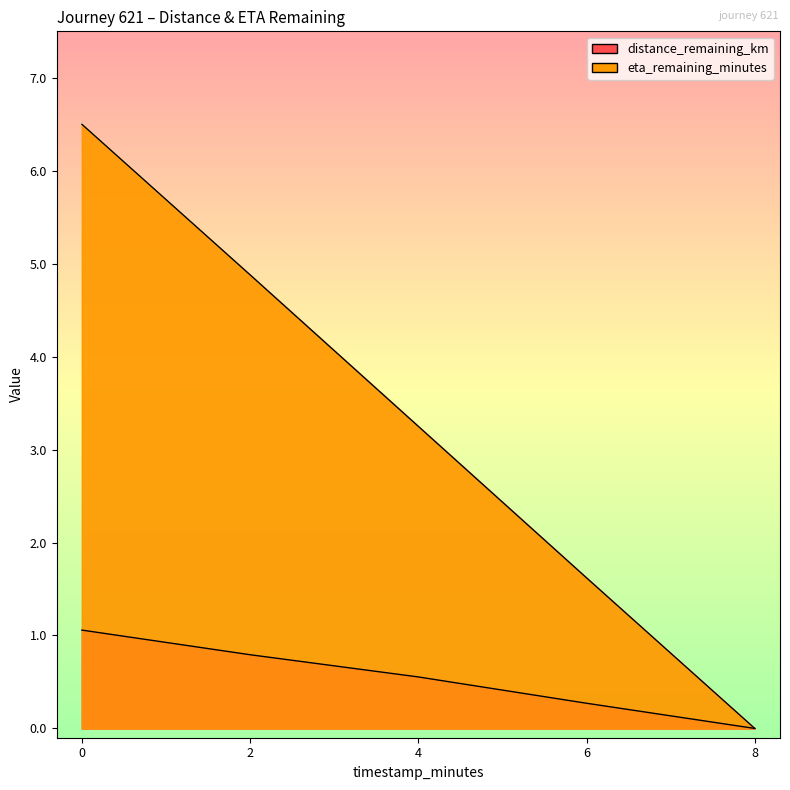

What position from the right is 8.0?

1